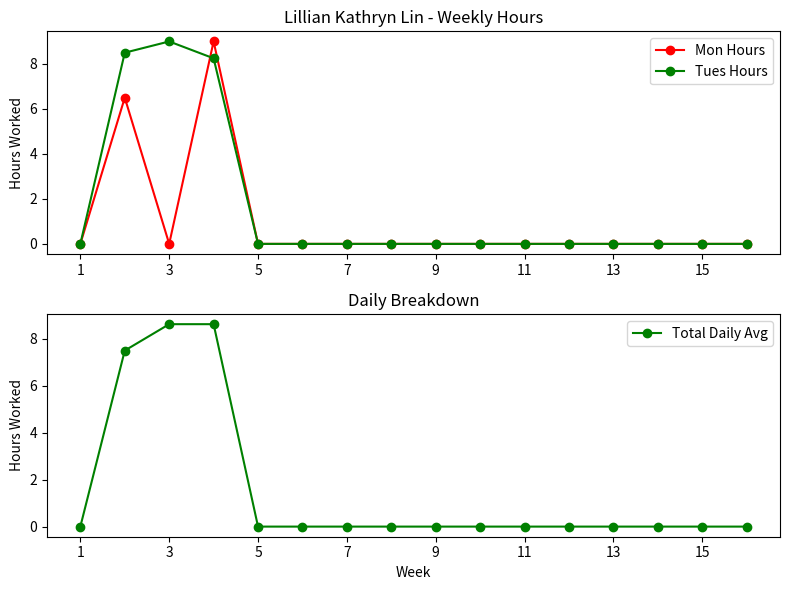

True or false: Total Daily Avg has a value of 5.0 at 11.

False